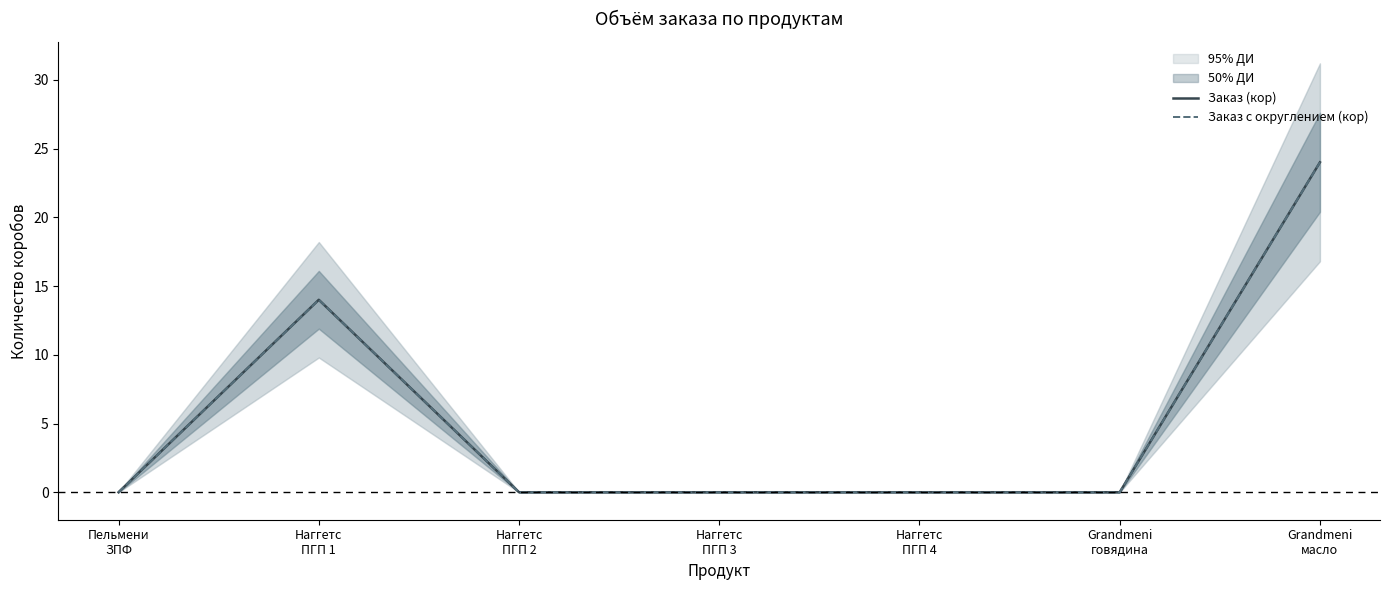

At which label is Заказ (кор) closest to 12?

Наггетс
ПГП 1